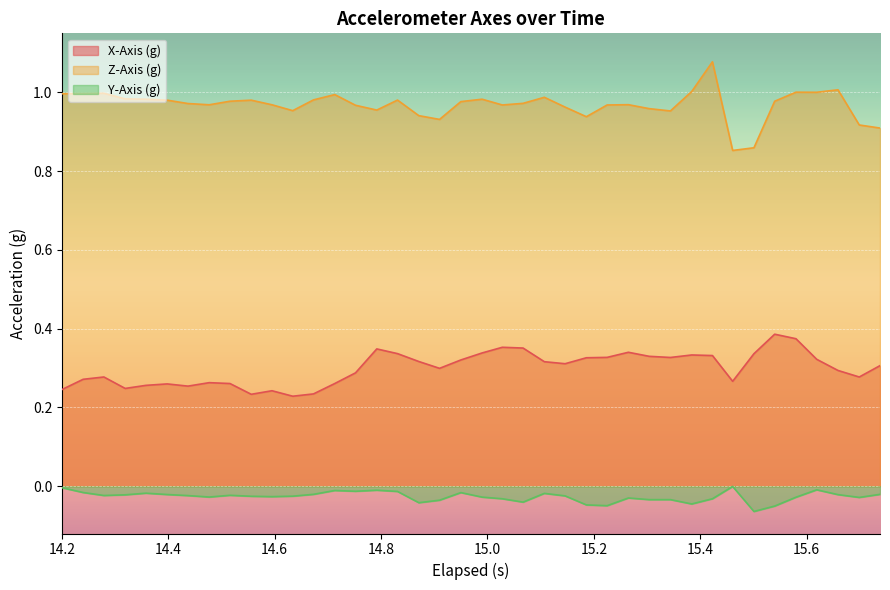

How many lines are shown in the chart?

3